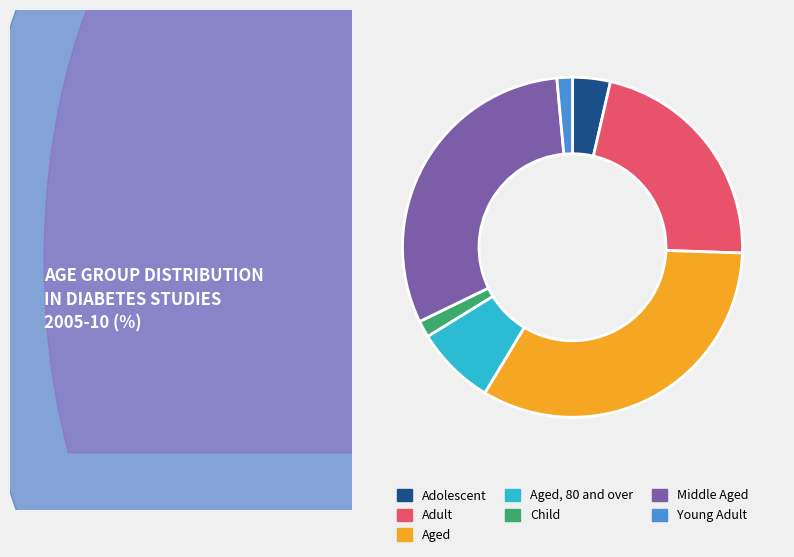

Is the sum of Adult and Adolescent greater than half?

No